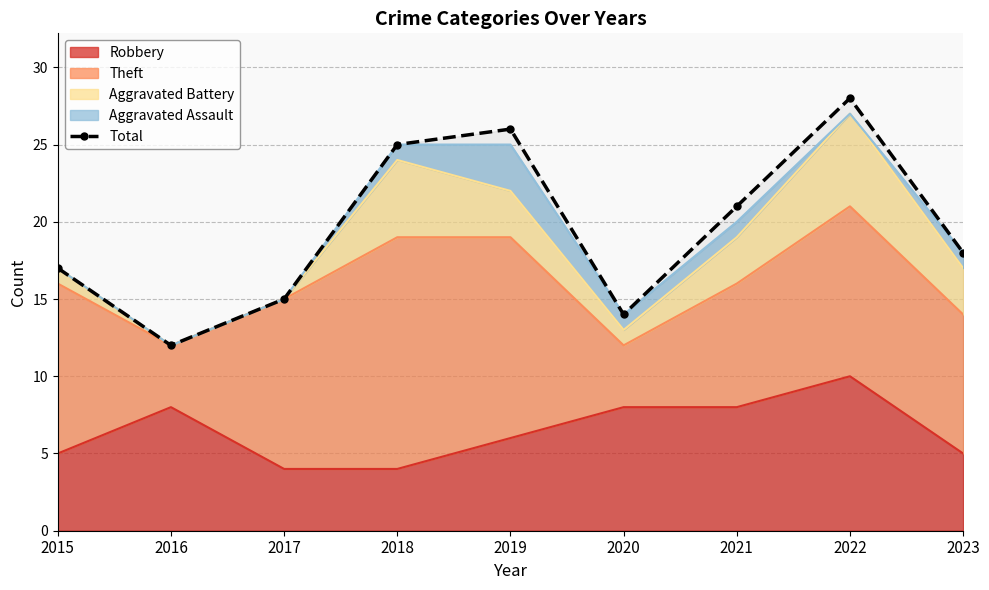

At which category does the data reach its first local peak?

2019